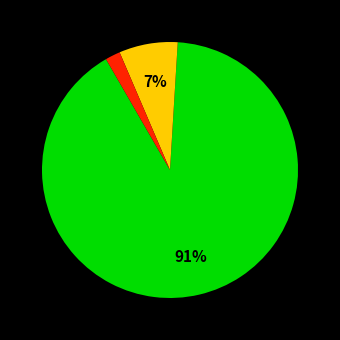

To the nearest percent, what is the average slice percentage?

33%